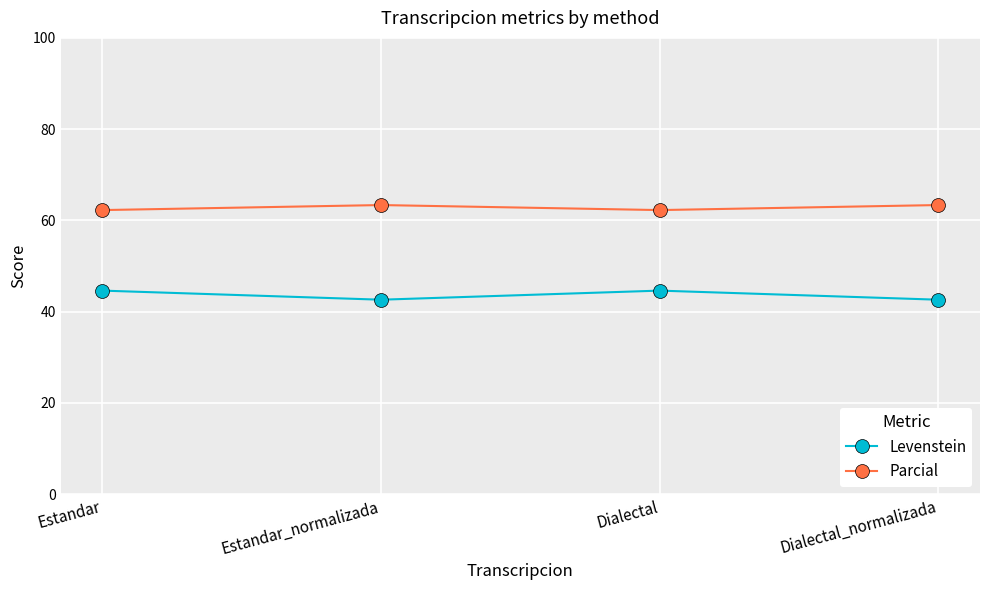

True or false: Levenstein and Parcial intersect in this chart.

False